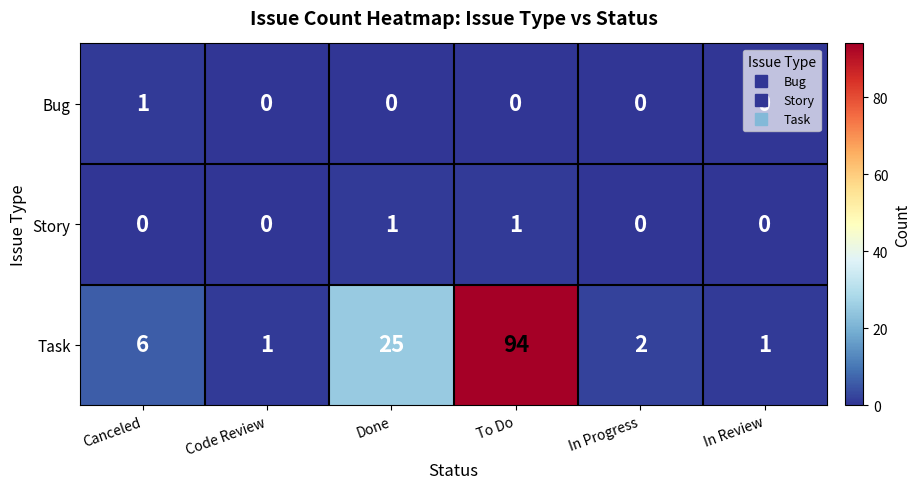

What is the spread (max minus min) of values at Canceled?

6